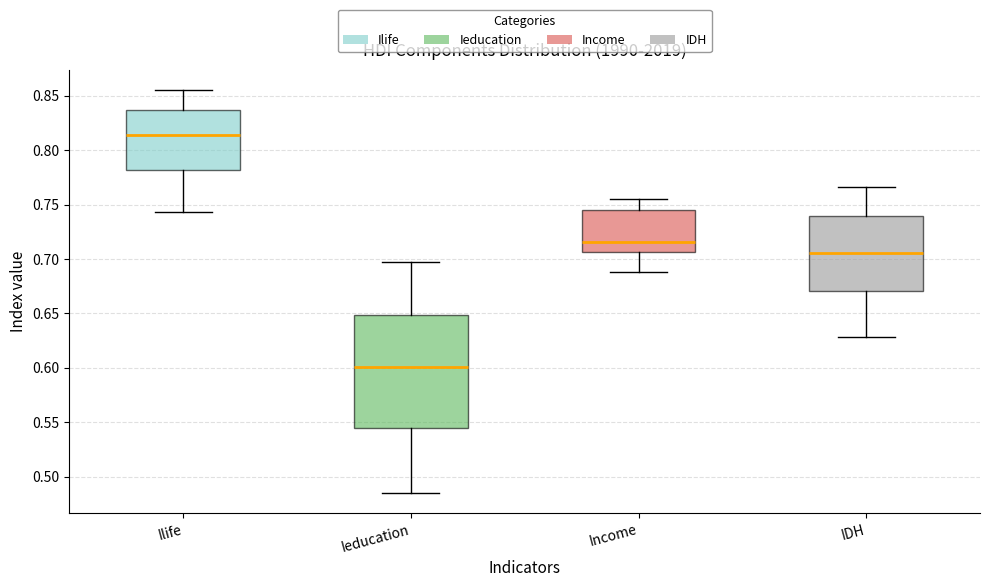

Reading left to right, read every box against the y-axis: the position of its median line, the range the box covers, and the ends of its whiskers. The values are not printed on the chart, so give them approximately, as read against the axis.

Ilife: median 0.815, box 0.780 to 0.835, whiskers 0.745 to 0.855
Ieducation: median 0.600, box 0.545 to 0.650, whiskers 0.485 to 0.695
Income: median 0.715, box 0.705 to 0.745, whiskers 0.690 to 0.755
IDH: median 0.705, box 0.670 to 0.740, whiskers 0.630 to 0.765